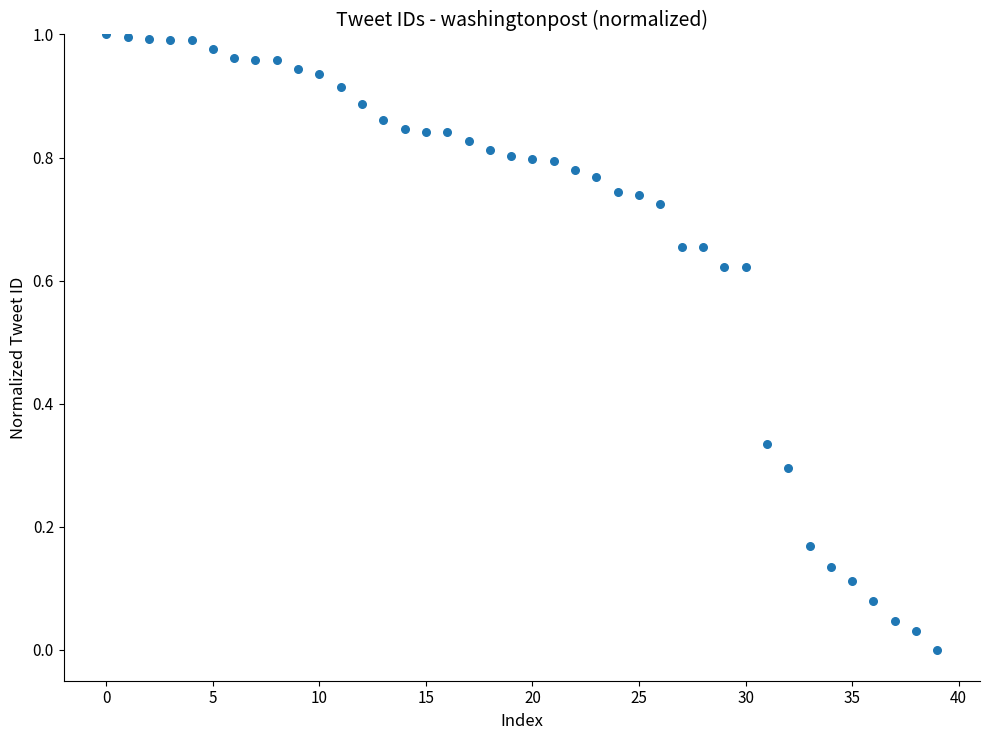

Count the number of points in this scatter plot.

40